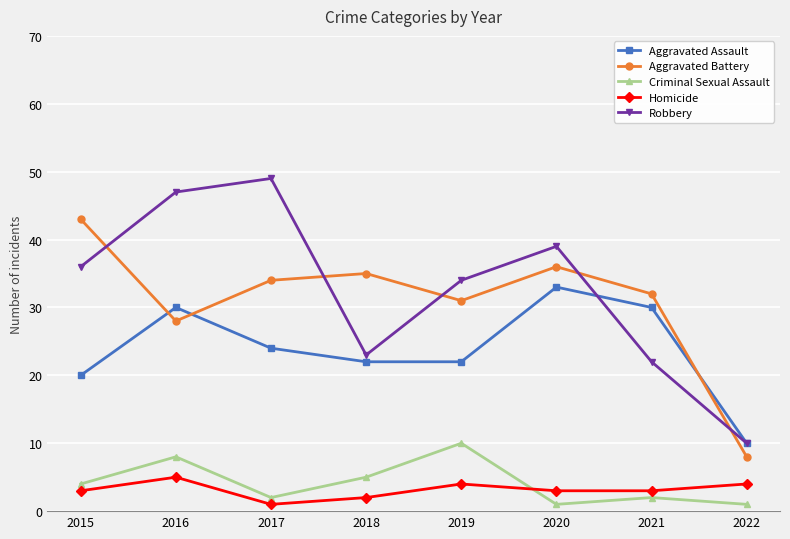

What is the greatest value displayed?

49